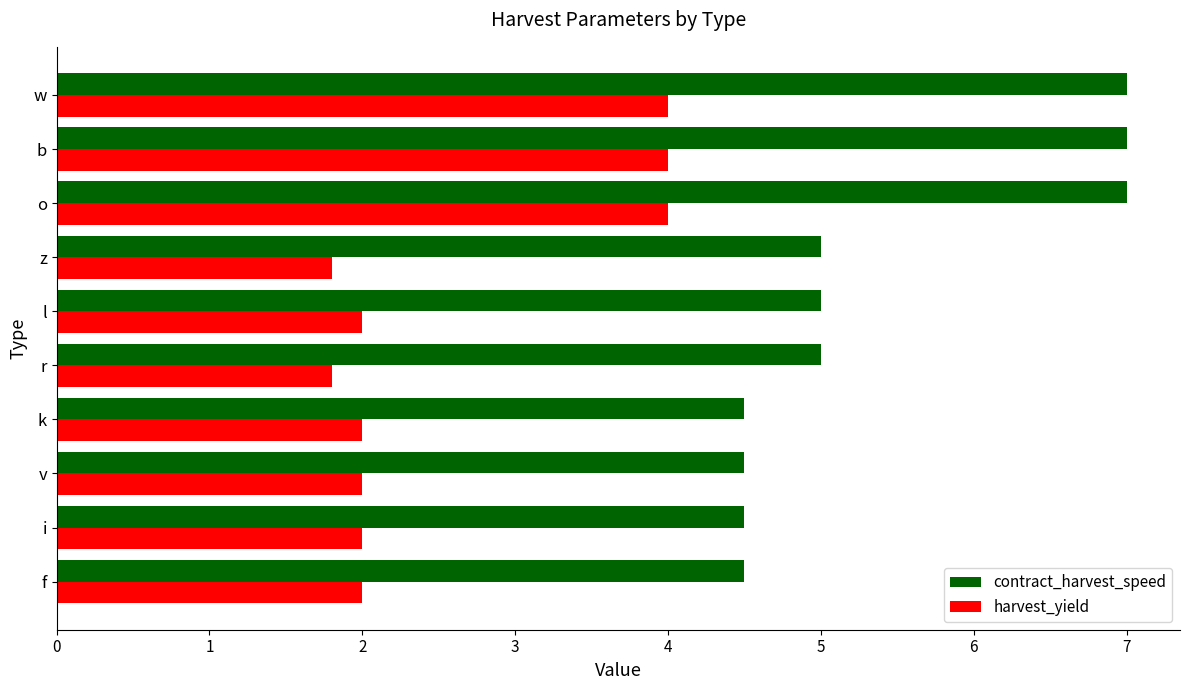

What is the spread (max minus min) of values at v?

2.5